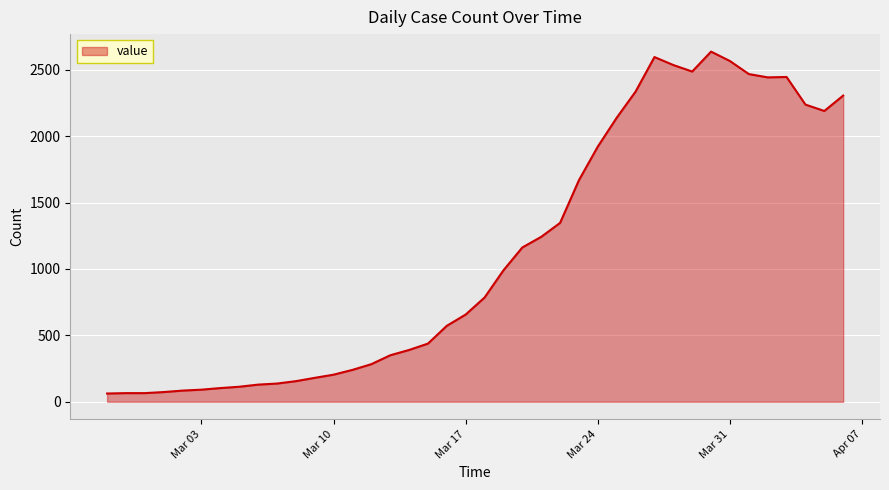

Count the number of data series in this chart.

1